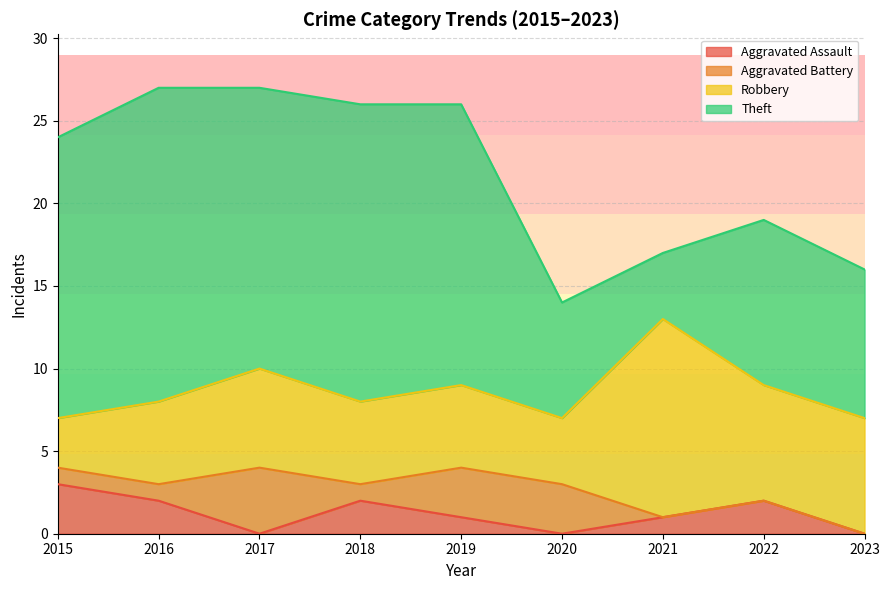

How many values in Aggravated Battery are above zero?

6